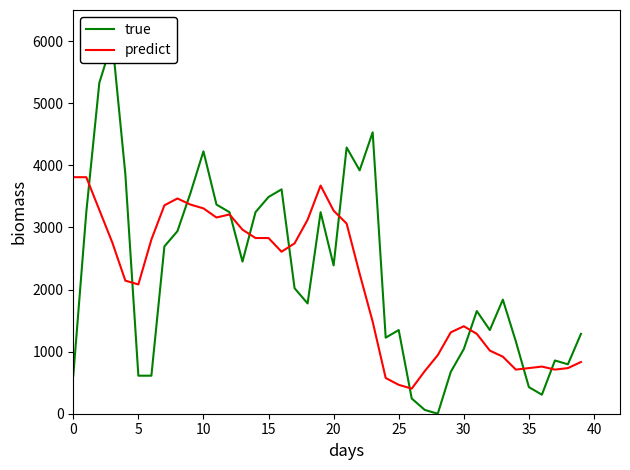

At how many categories does at least one series exceed 1452?

26